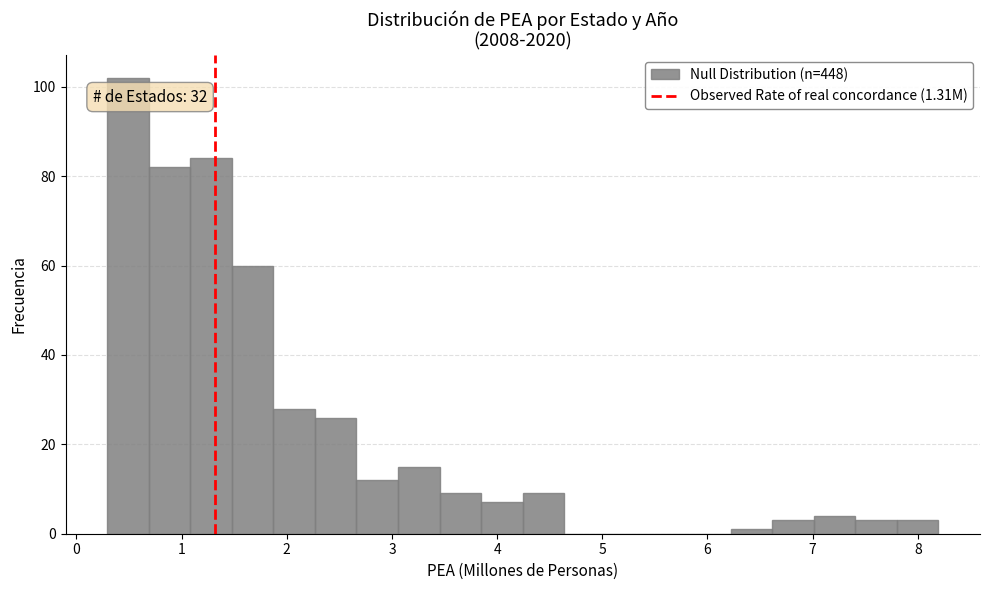

Around what value on the x-axis is the tallest bar? Give the approximate position of its centre, as read against the axis.

0.5